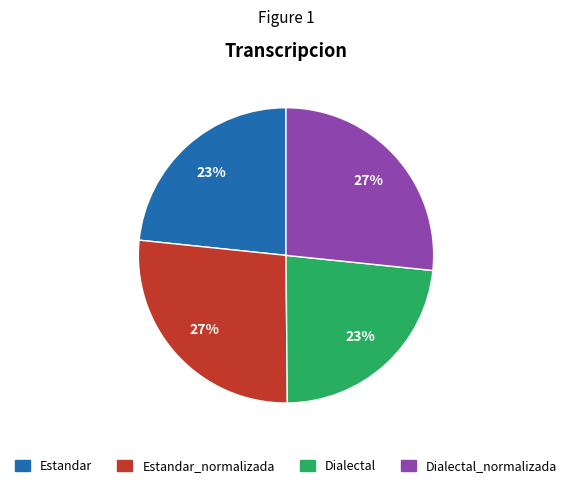

To the nearest percent, what is the difference between the largest and smallest slice percentages?

4%